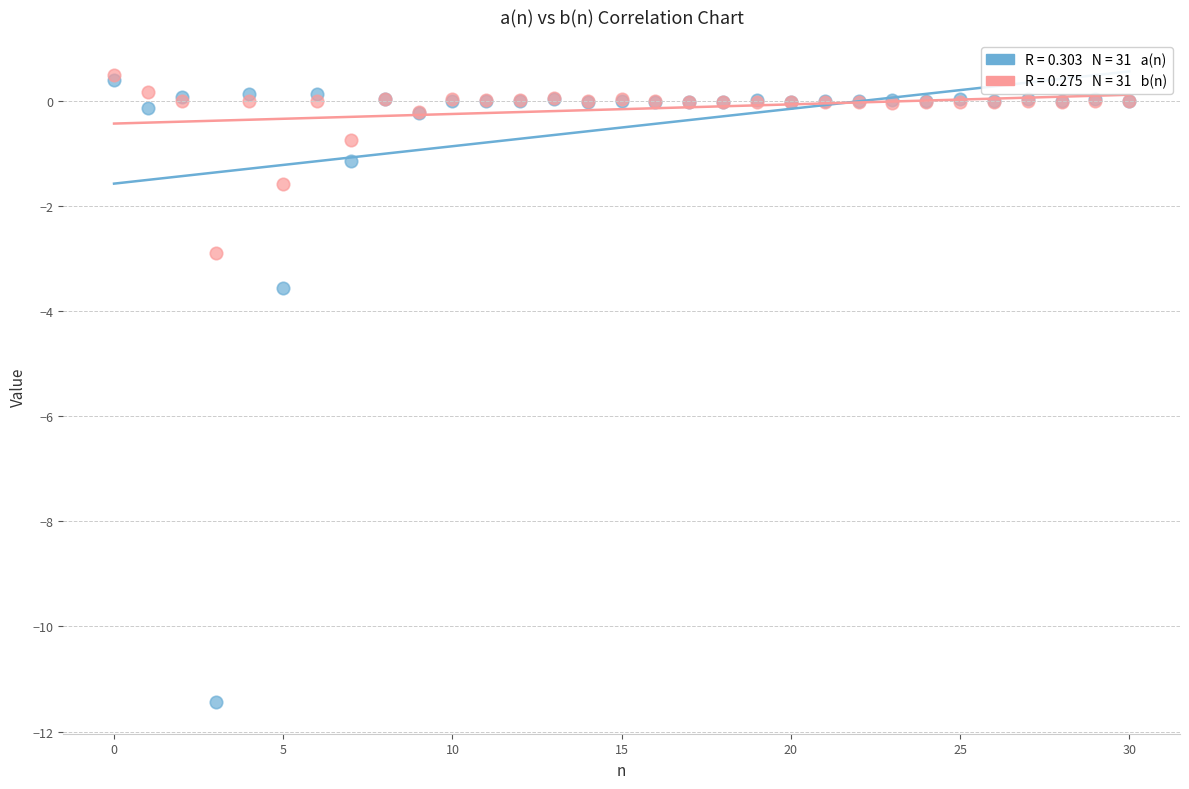

Across all series, what Y value is closest to -5?

-3.6